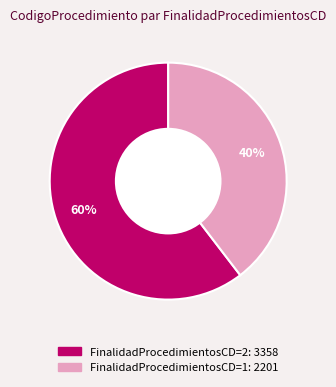

Does any single category account for the majority?

Yes